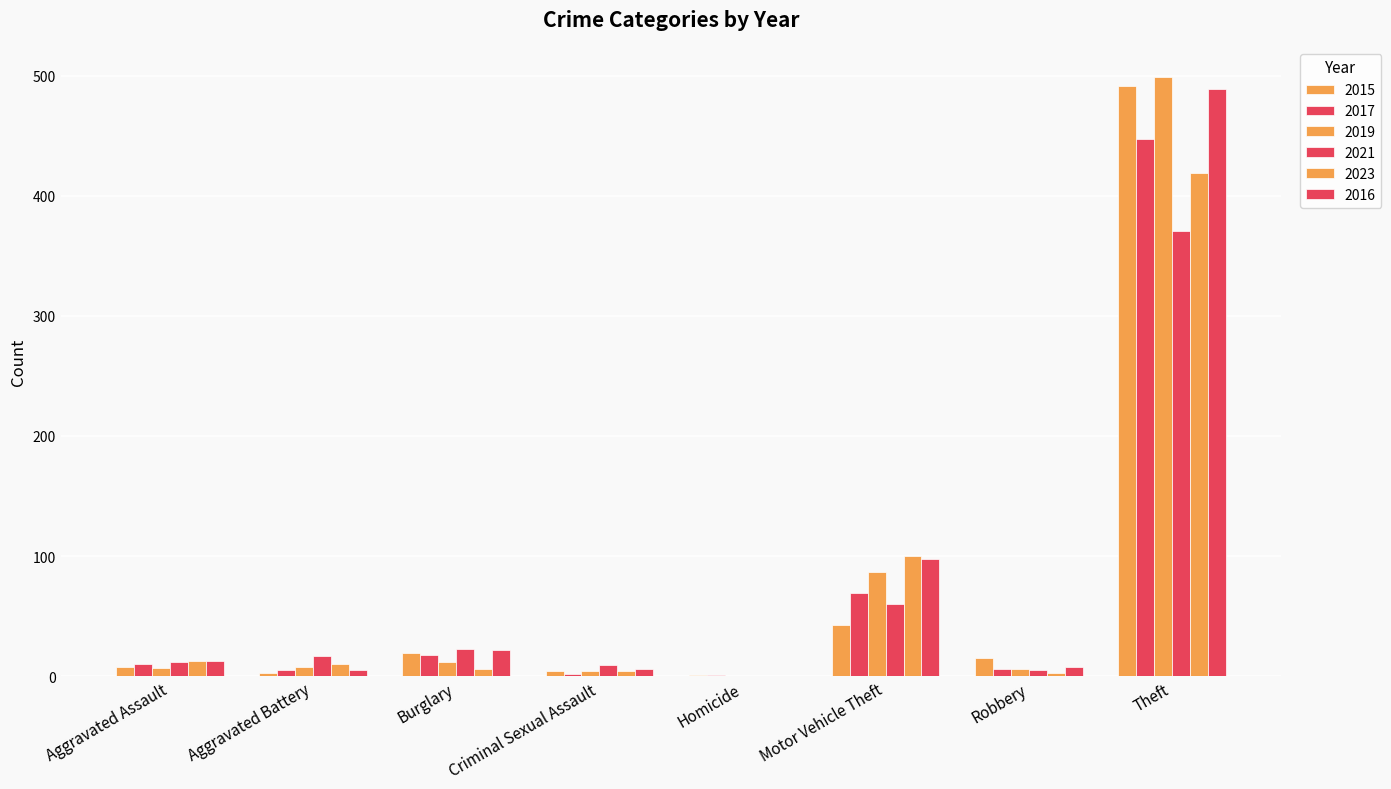

Count the number of categories in the chart.

8